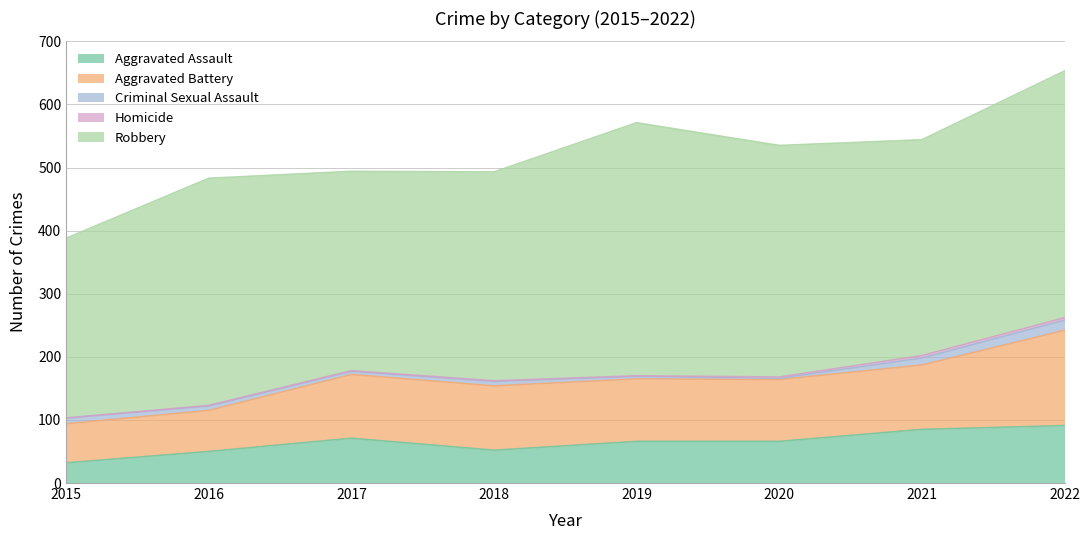

What is the difference between the Aggravated Battery values at 2018 and 2016?

37